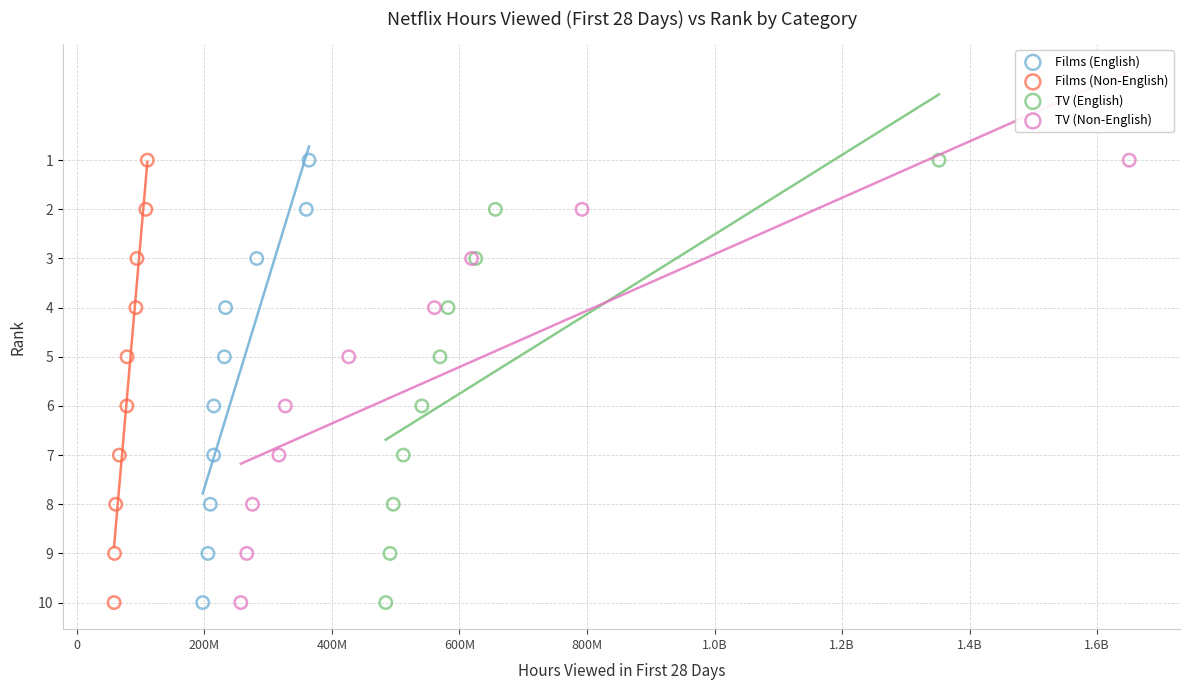

What are all the series names shown in the legend?

Films (English), Films (Non-English), TV (English), TV (Non-English)